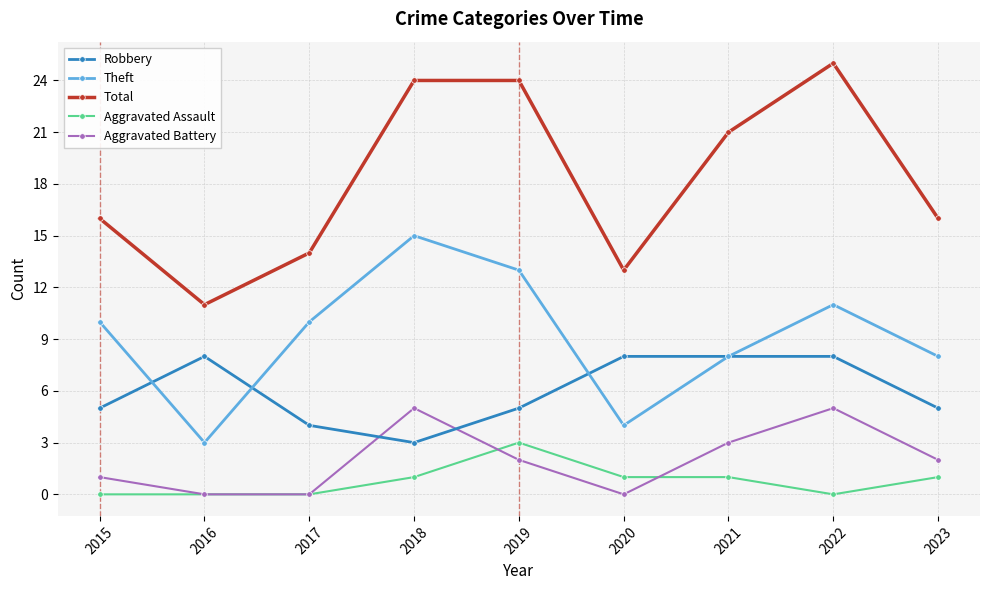

Reading left to right, list all the values displayed in this chart.

Robbery: 2015=5	2016=8	2017=4	2018=3	2019=5	2020=8	2021=8	2022=8	2023=5
Theft: 2015=10	2016=3	2017=10	2018=15	2019=13	2020=4	2021=8	2022=11	2023=8
Total: 2015=16	2016=11	2017=14	2018=24	2019=24	2020=13	2021=21	2022=25	2023=16
Aggravated Assault: 2015=0	2016=0	2017=0	2018=1	2019=3	2020=1	2021=1	2022=0	2023=1
Aggravated Battery: 2015=1	2016=0	2017=0	2018=5	2019=2	2020=0	2021=3	2022=5	2023=2